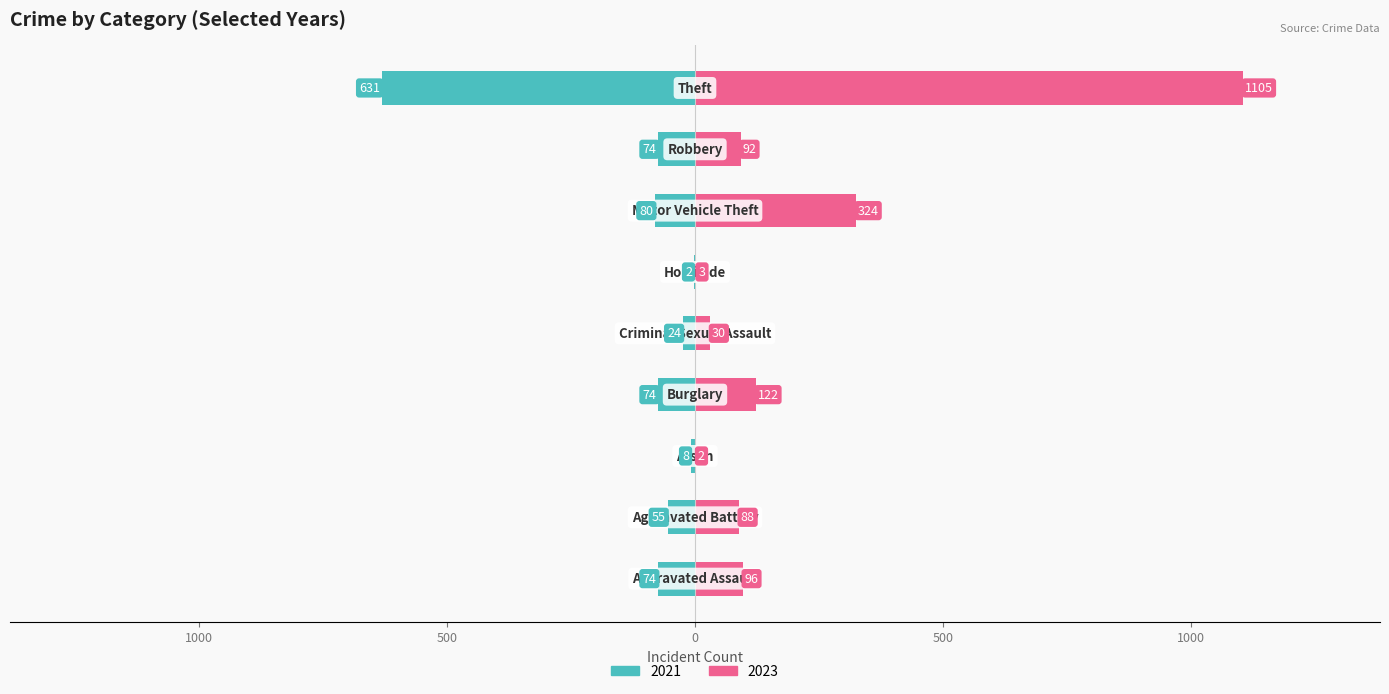

How many values in the 2021 series exceed 74?

2